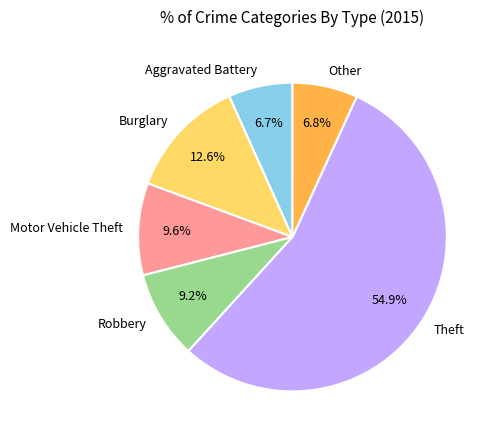

To the nearest percent, what is the average slice percentage?

17%